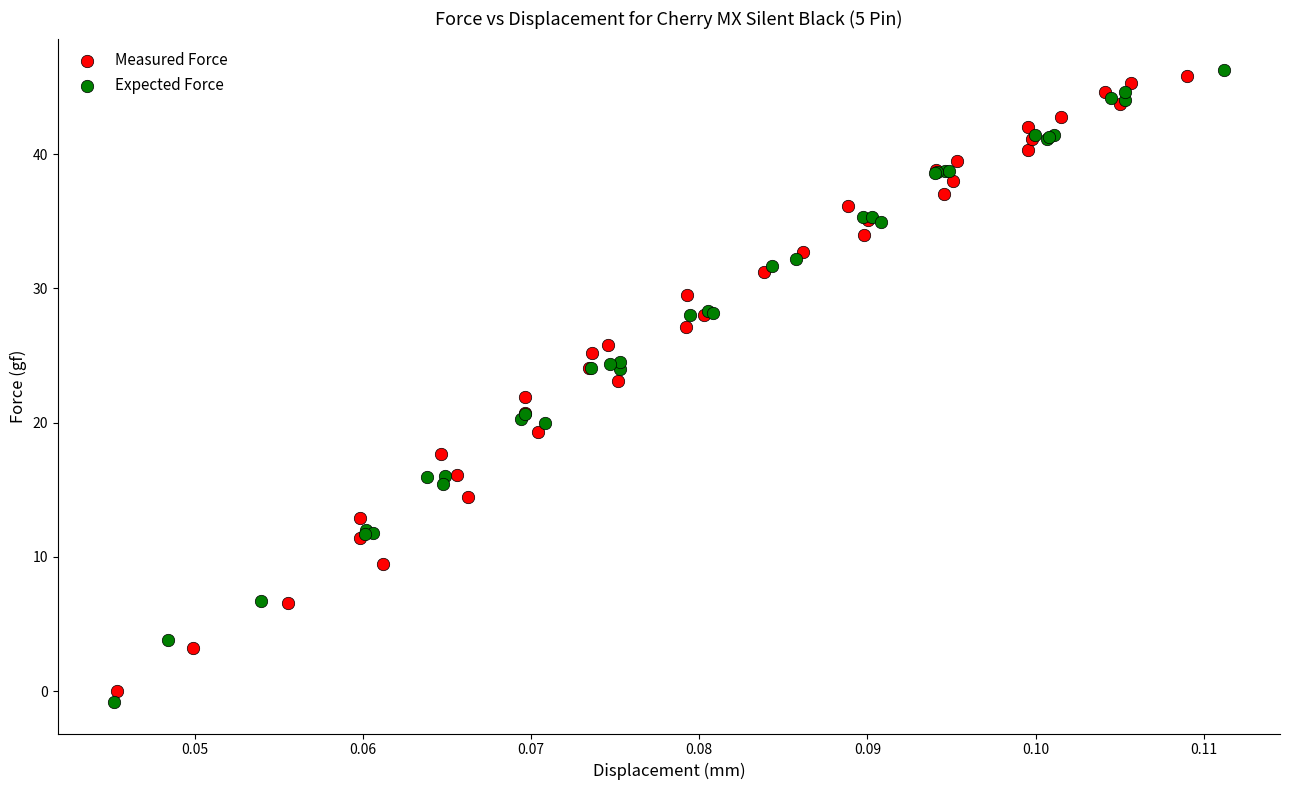

Which series has the largest Y range (max minus min)?

Expected Force